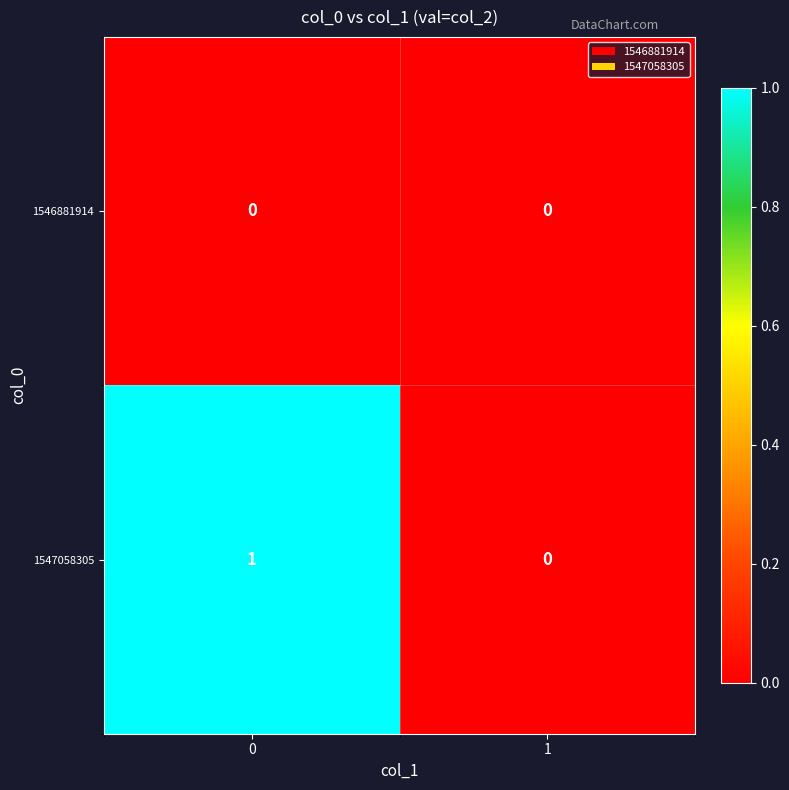

Rank the series by their average value, from lowest to highest.

1546881914, 1547058305